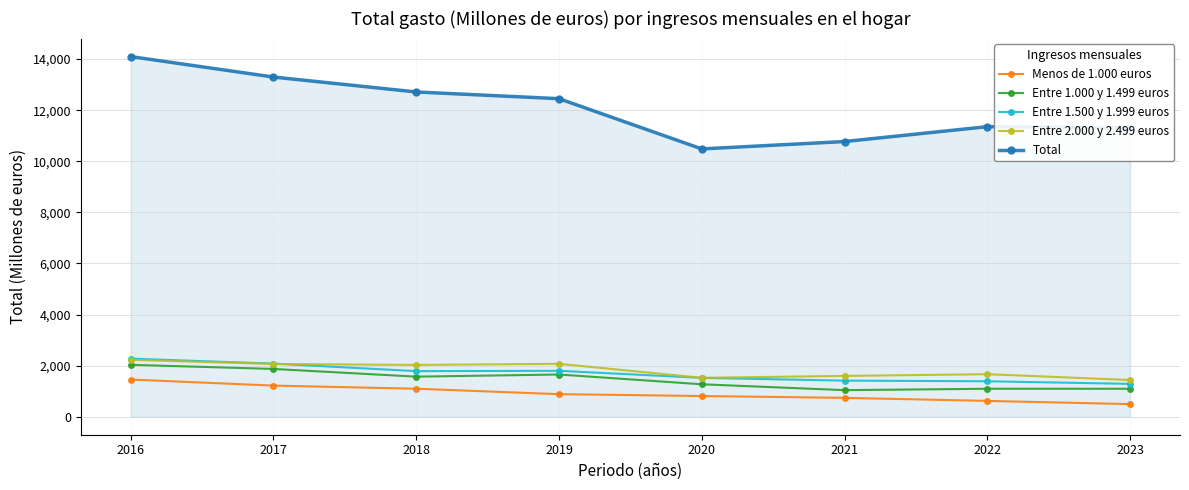

At which category does the chart reach its minimum across all series?

2023